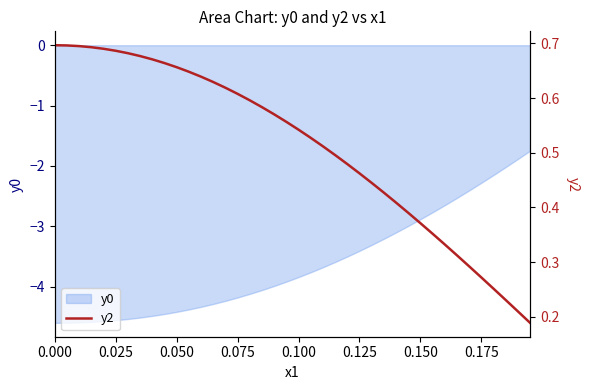

How many values are between 0 and 1?

40